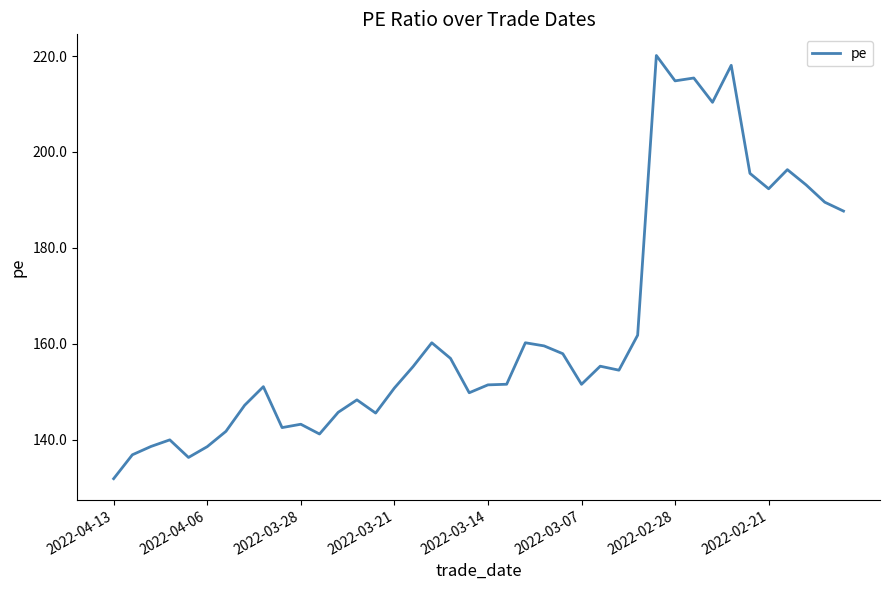

What is the maximum value shown in the chart?

220.1